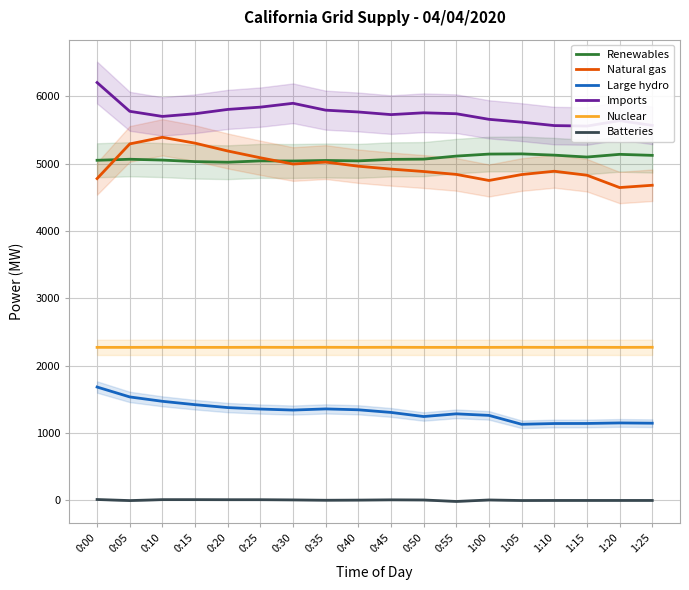

Is it true that Renewables equals 5139 at 1:20?

True